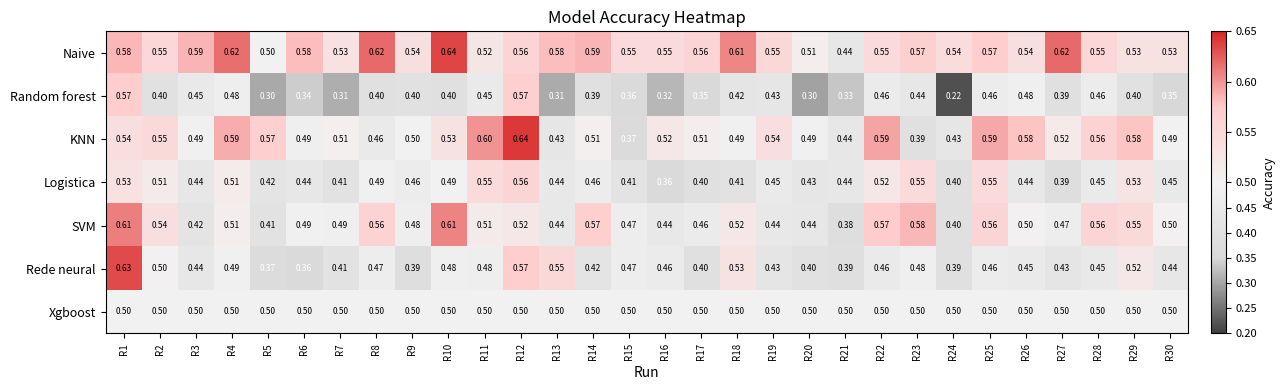

At how many categories does at least one series exceed 0?

30